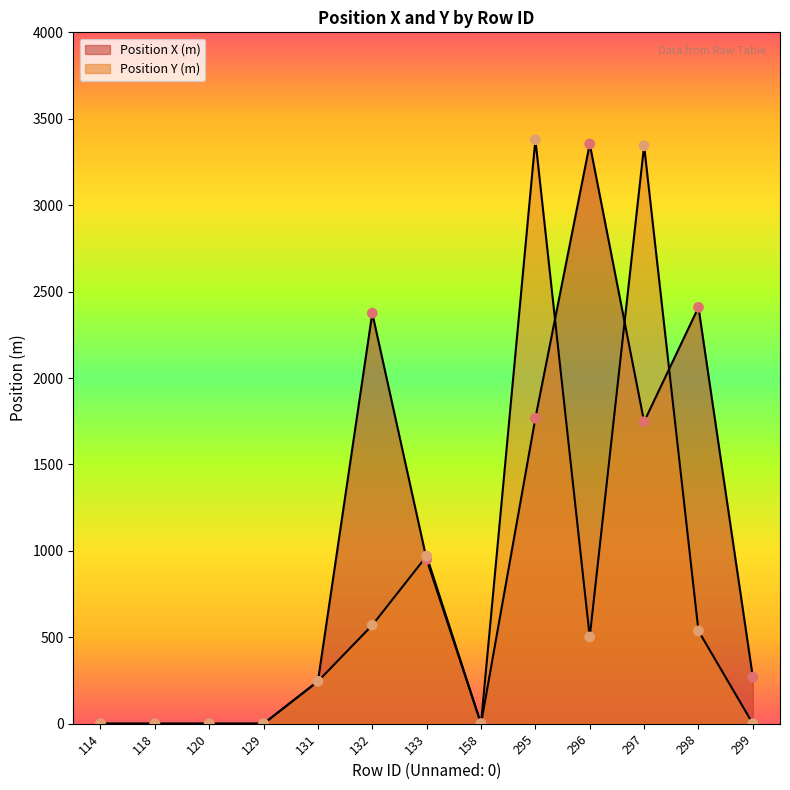

At which category is the sum across all series the highest?

295